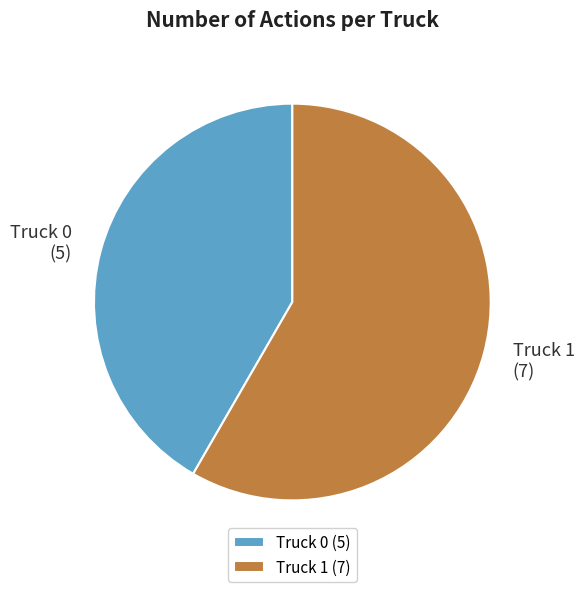

Which category has the smallest portion of the pie?

Truck 0